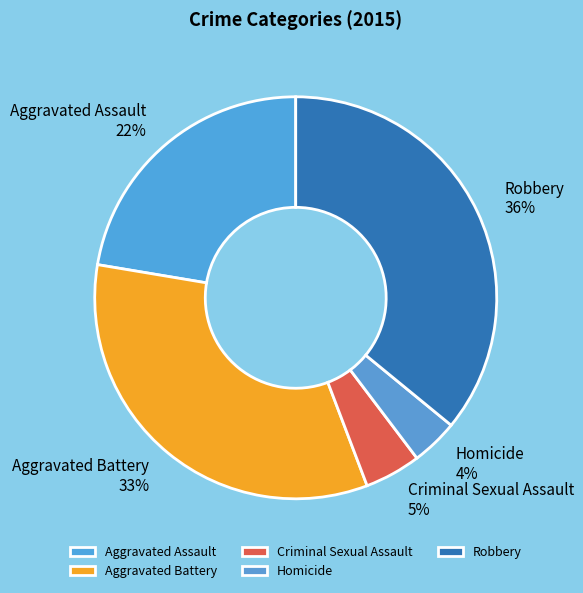

Is it true that Homicide is 4% of the pie?

True